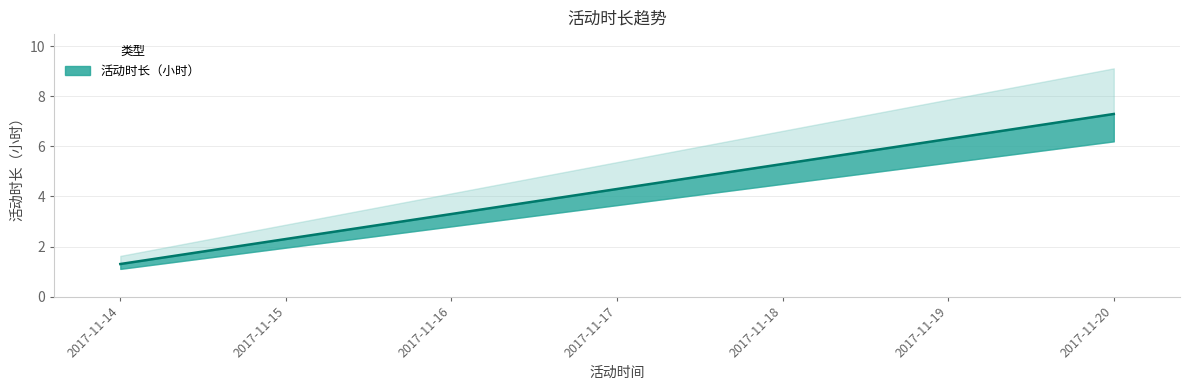

What is the difference between the values at 2017-11-16 and 2017-11-17?

1.0